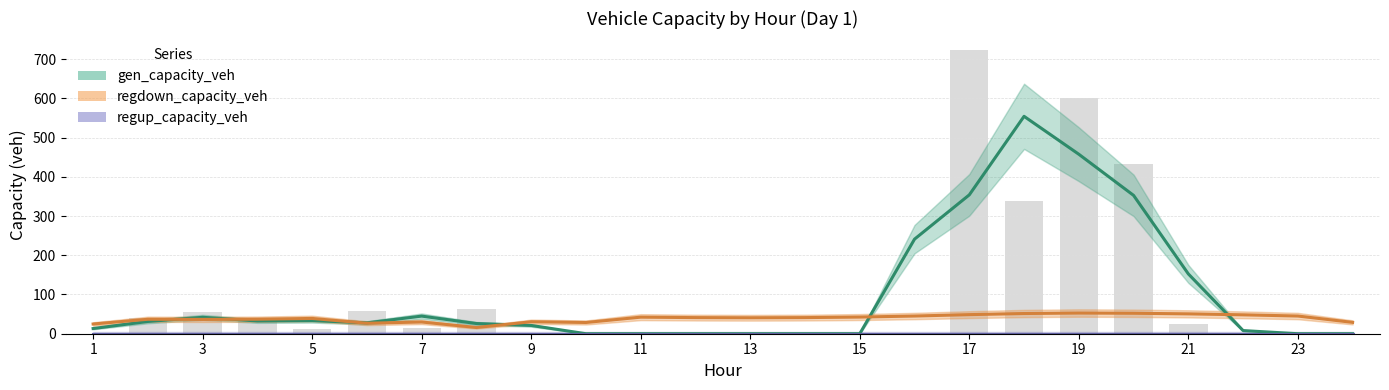

What is the spread (max minus min) of values at 3?

41.9